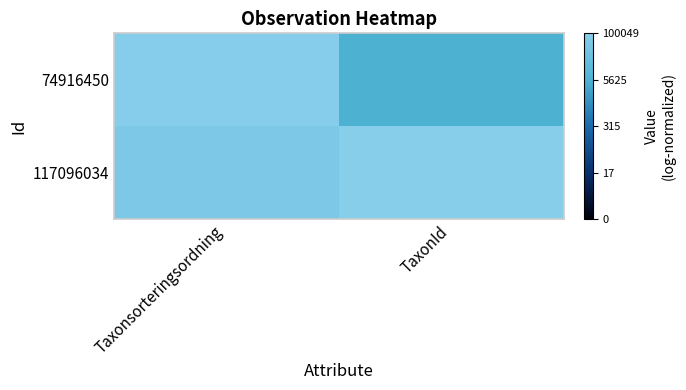

What is the difference between the highest and lowest values at TaxonId?

0.3